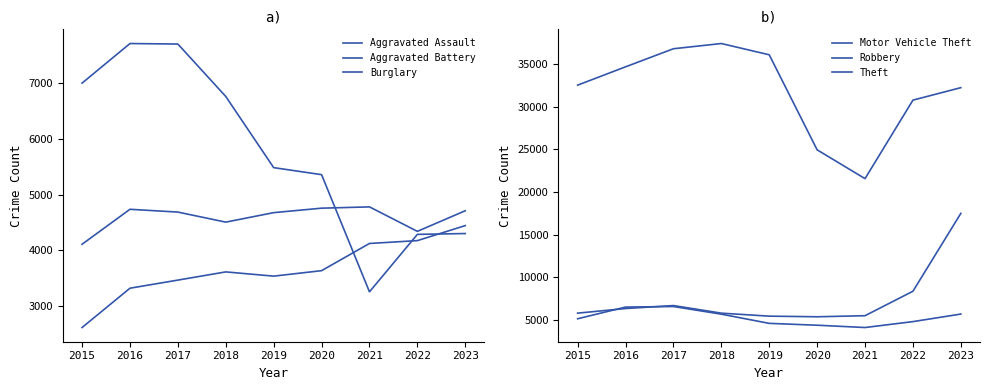

The value of Aggravated Assault at 2015 is 2619. True or false?

True